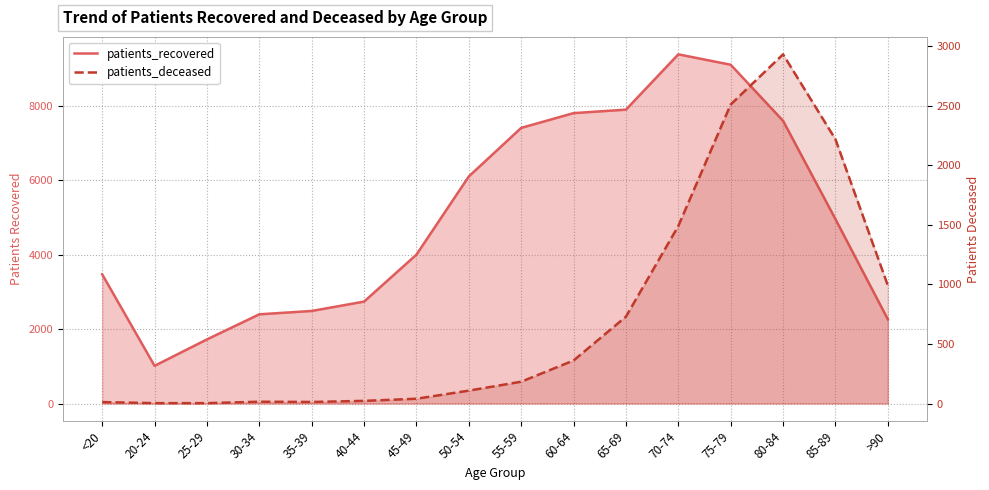

What is the label of the 13th point from the left?

75-79